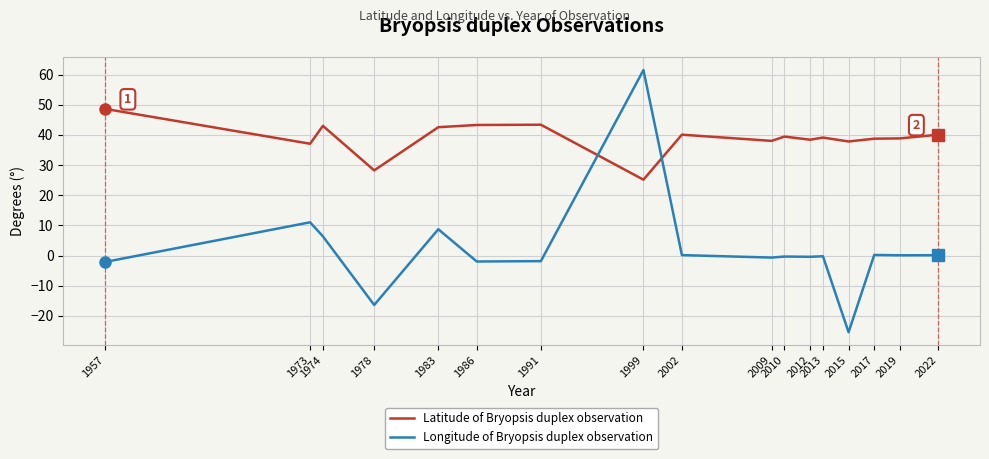

At how many categories does at least one series exceed 29?

16